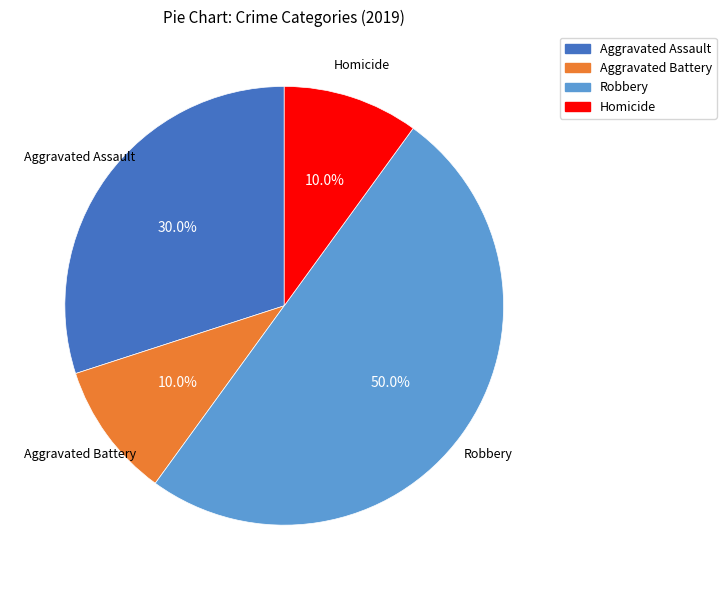

To the nearest percent, what is the difference between the Aggravated Battery and Robbery slice percentages?

40%